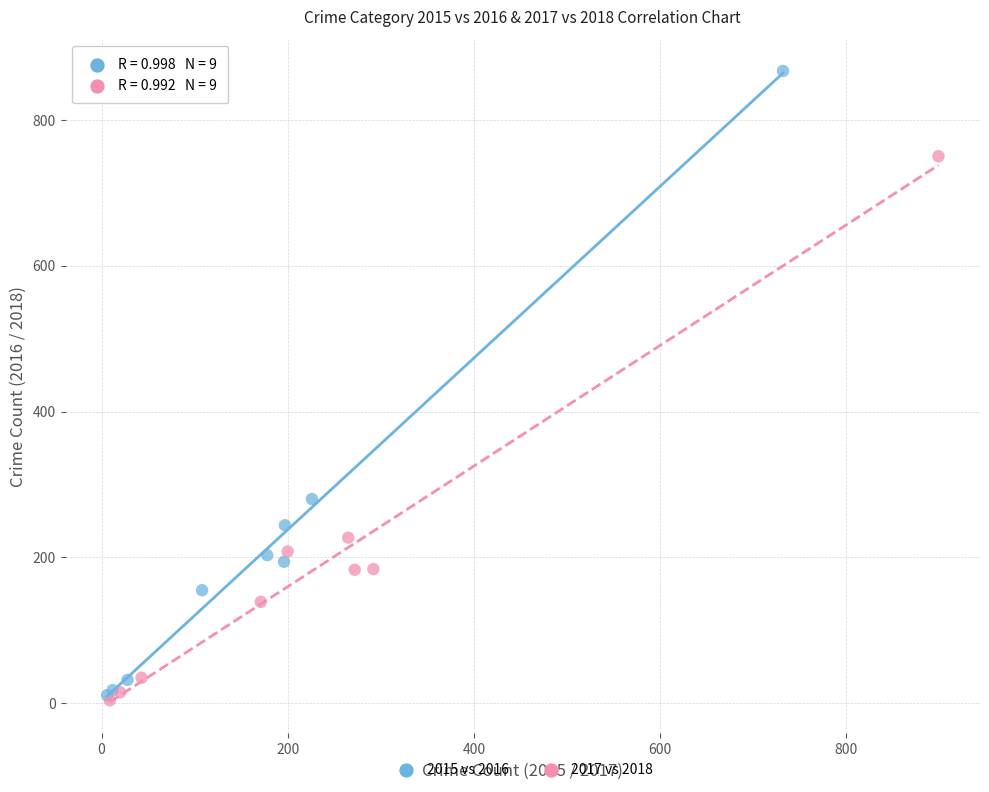

Which series has the largest Y range (max minus min)?

2015 vs 2016